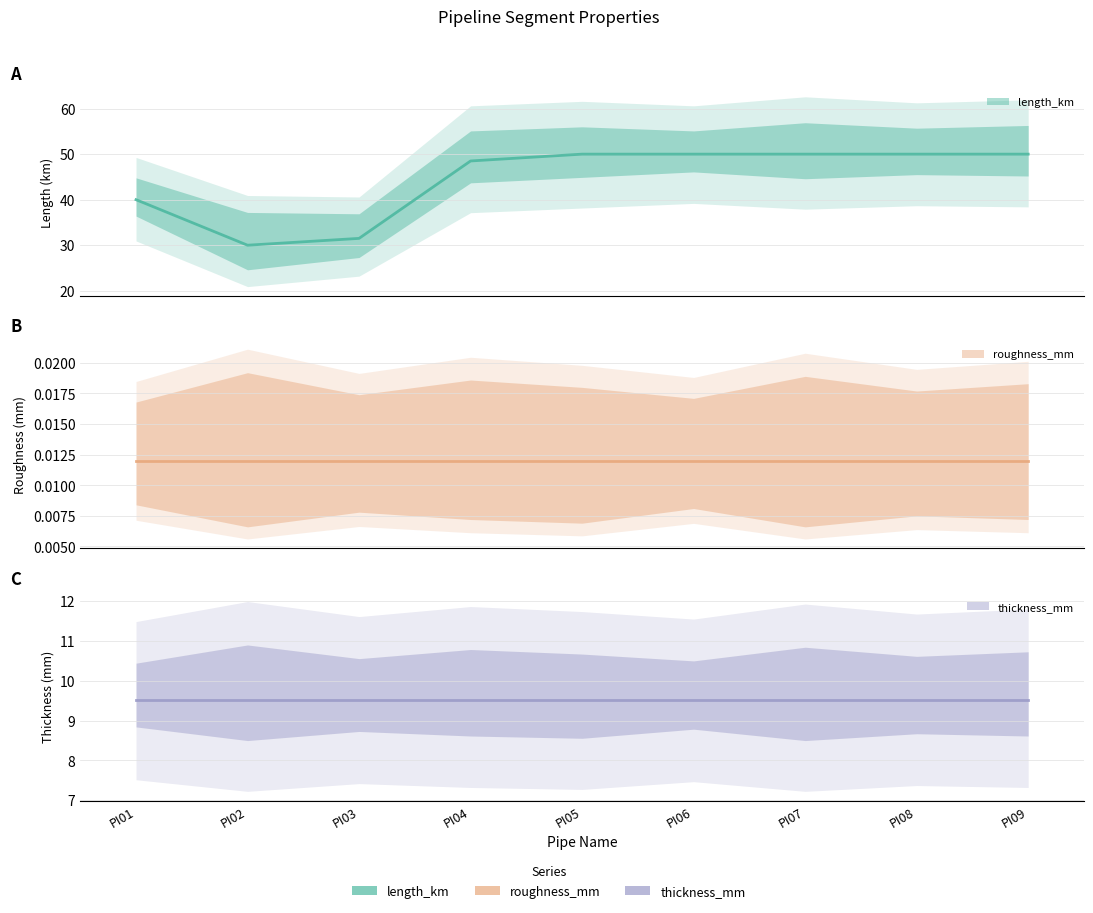

Which series has the widest spread of values?

length_km